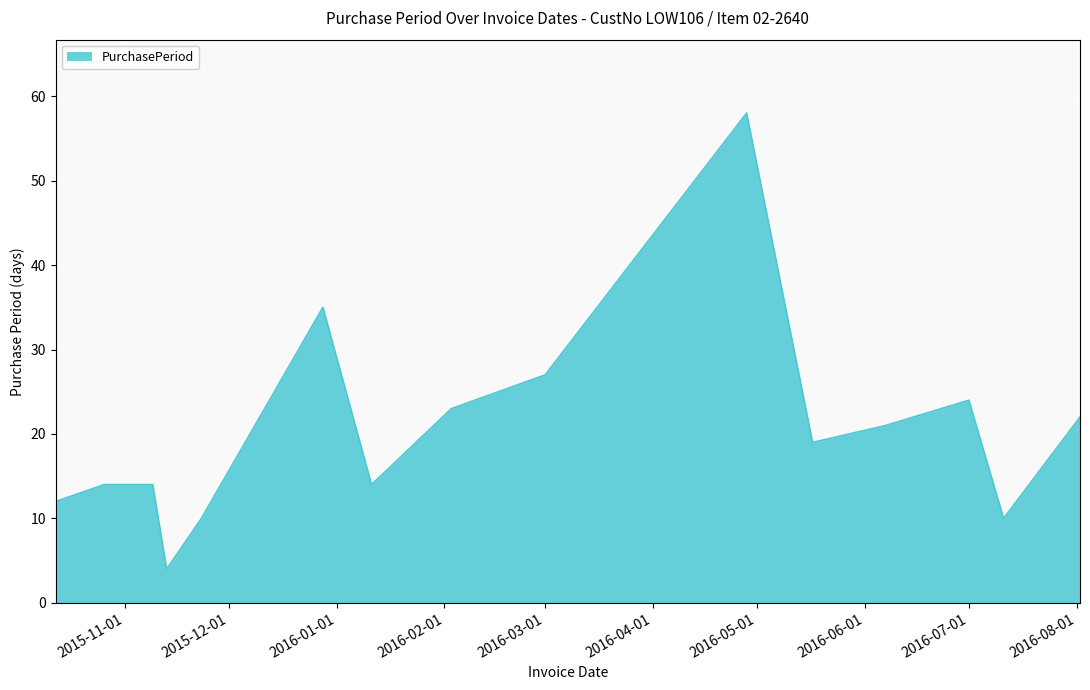

What is the smallest value displayed?

4